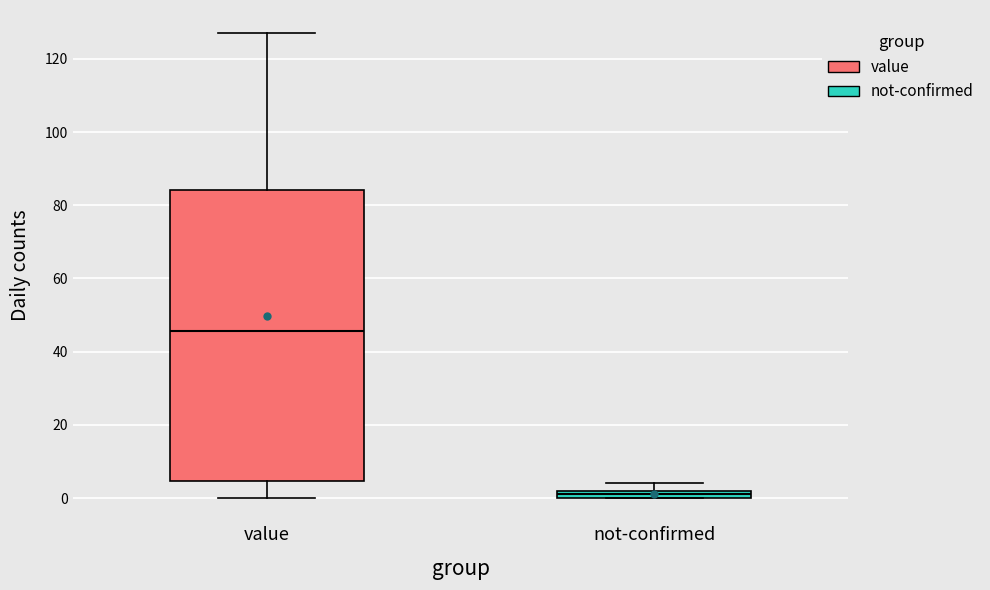

Which box's median line is the highest?

value